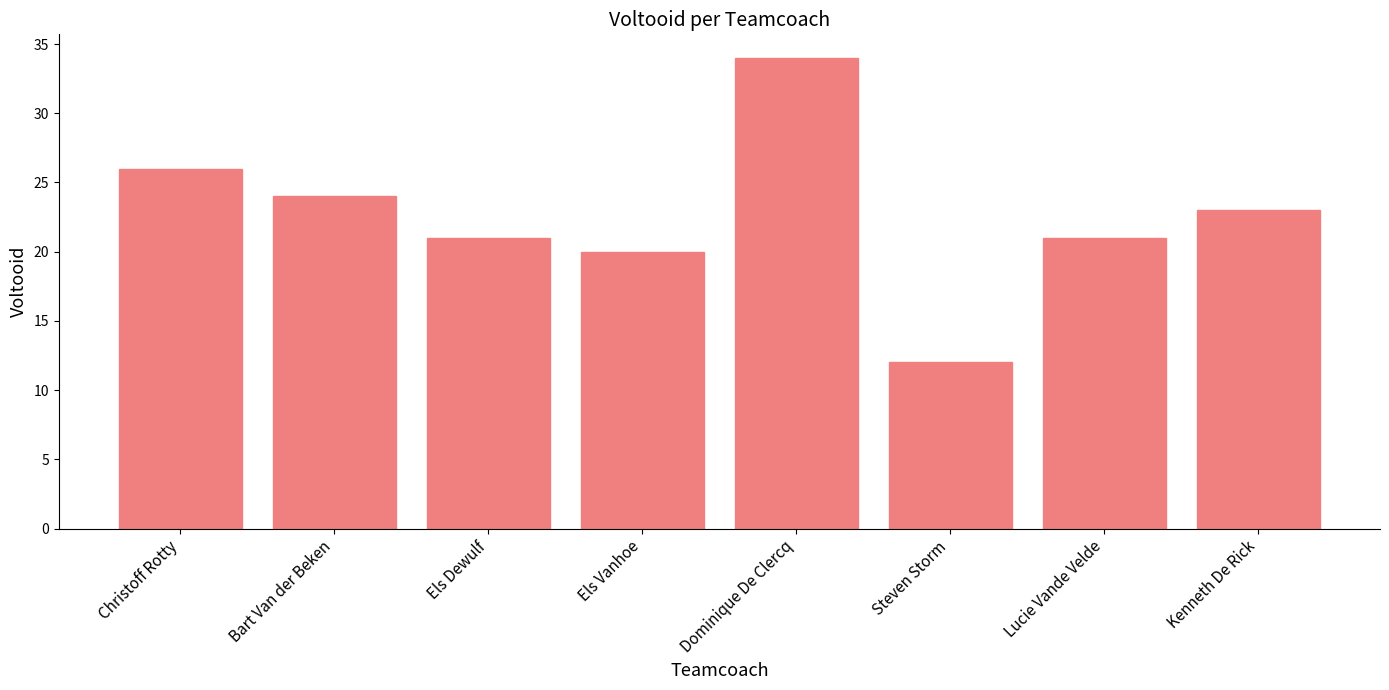

Reading left to right, extract all data points from this chart.

26	24	21	20	34	12	21	23